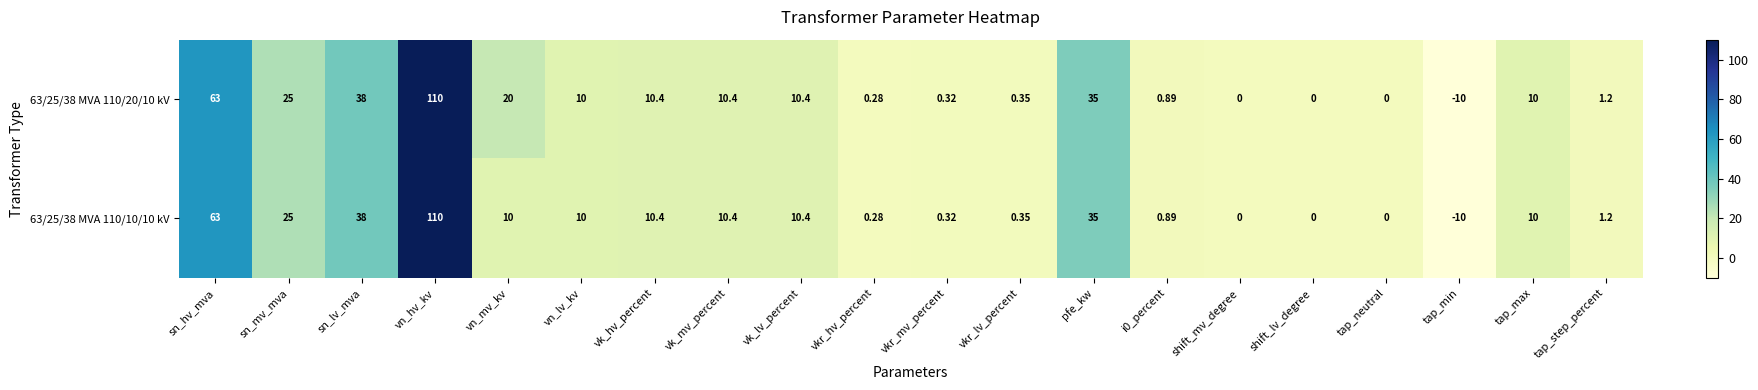

Which category has the highest value across all series?

vn_hv_kv